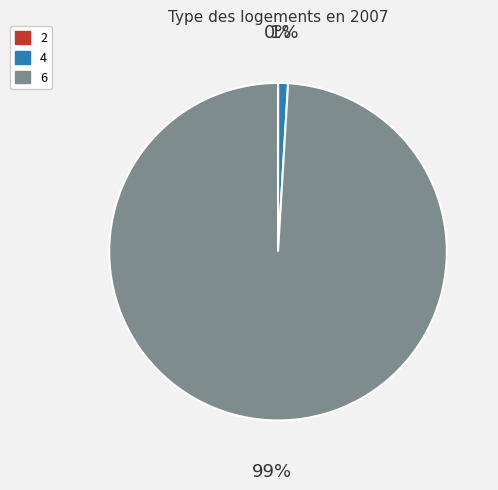

Is 6 the majority of the pie?

Yes